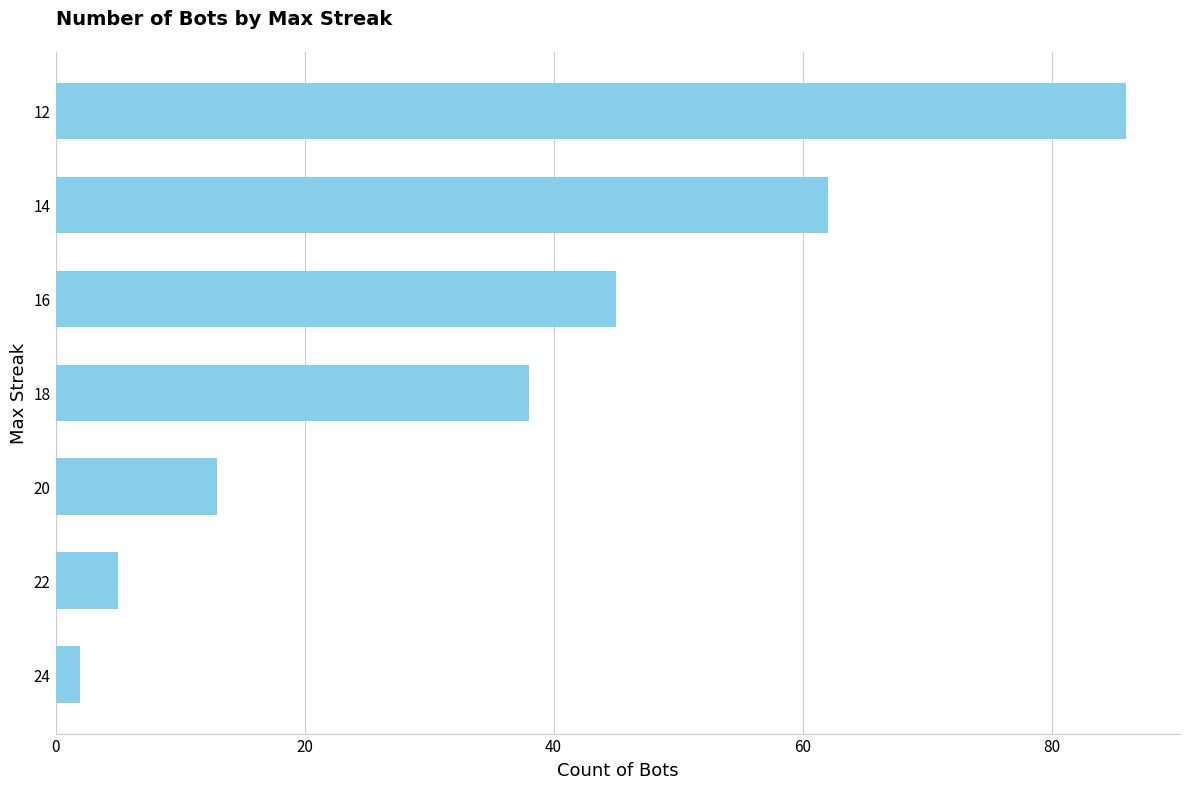

Rank the categories by value from lowest to highest.

24, 22, 20, 18, 16, 14, 12